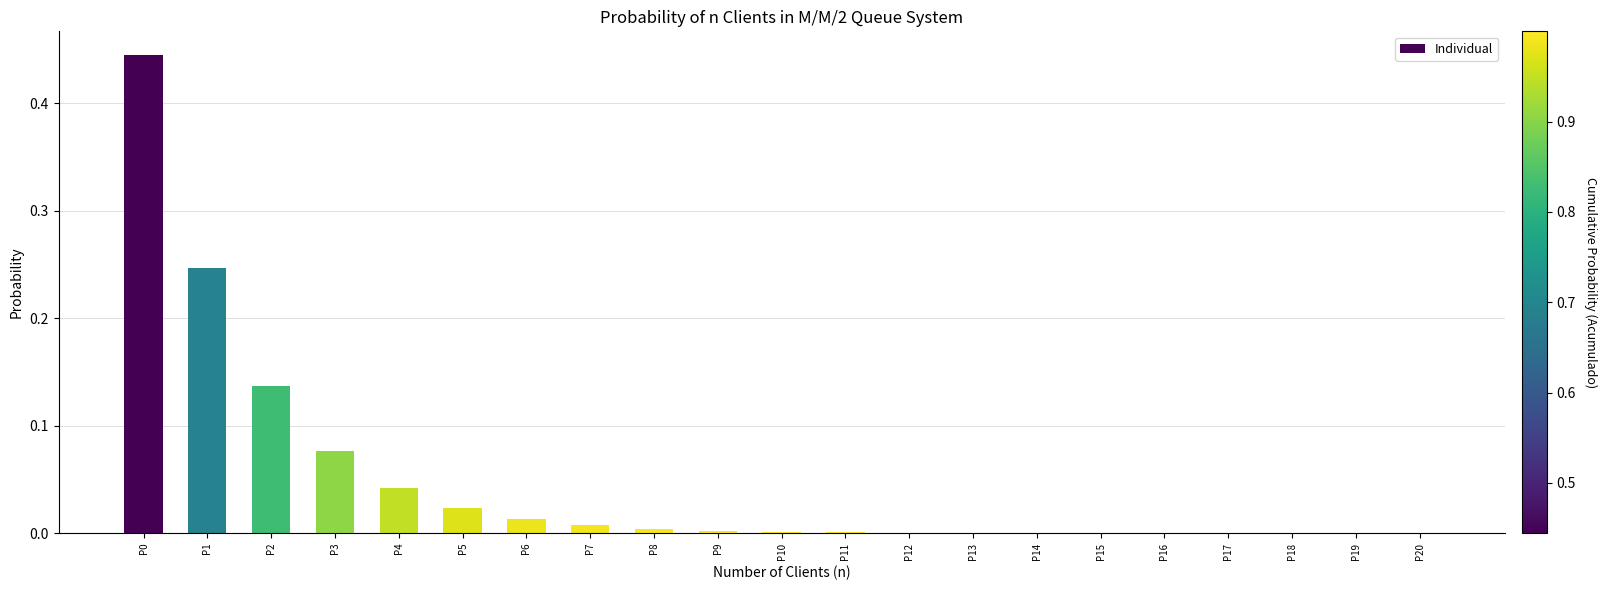

What is the sum of all values?

1.0